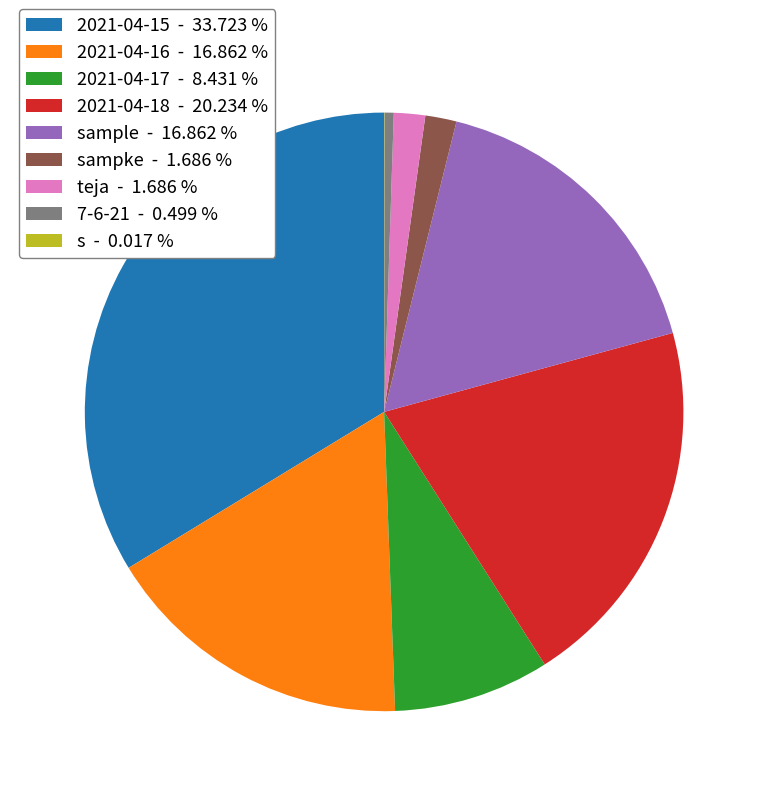

Do 2021-04-18 - 20.234 % and sampke - 1.686 % together represent more than half of the pie?

No